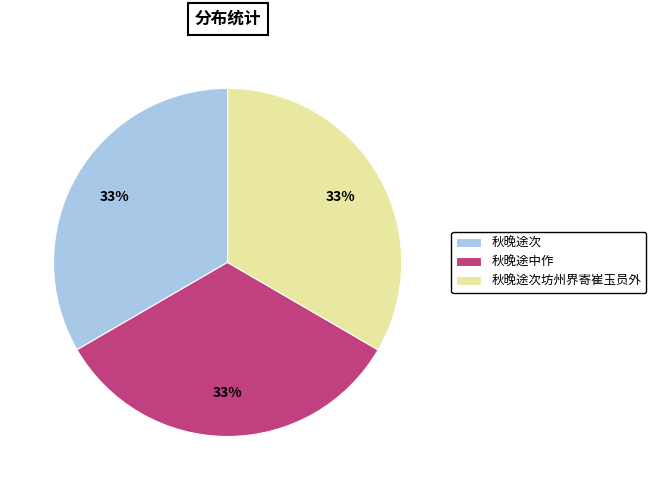

Combined, do 秋晚途次 and 秋晚途中作 account for over 50%?

Yes